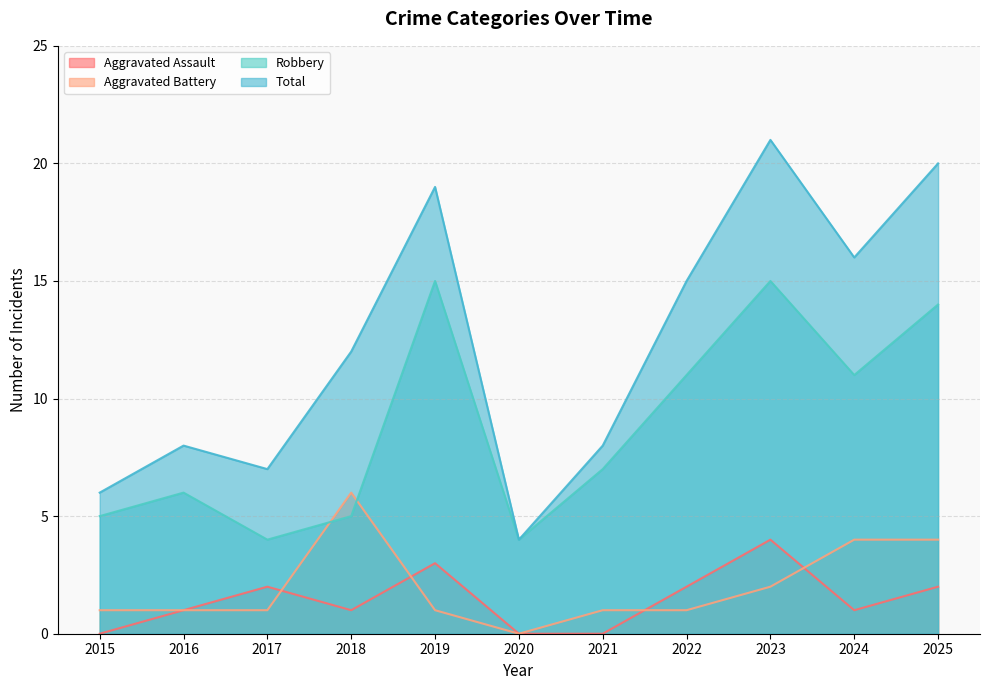

True or false: Aggravated Assault has more than 2 interior local peaks.

True